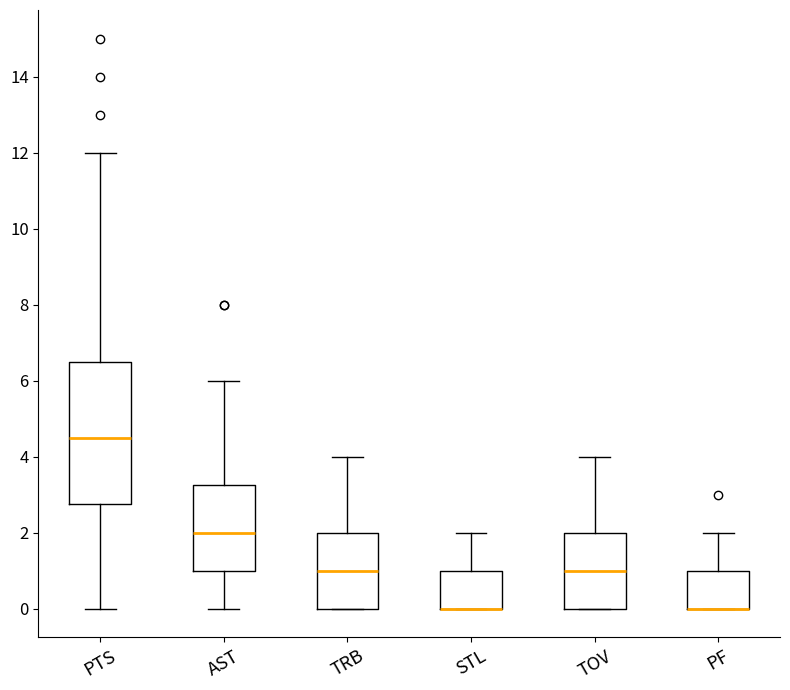

Which box is the tallest, from its lower edge to its upper edge?

PTS